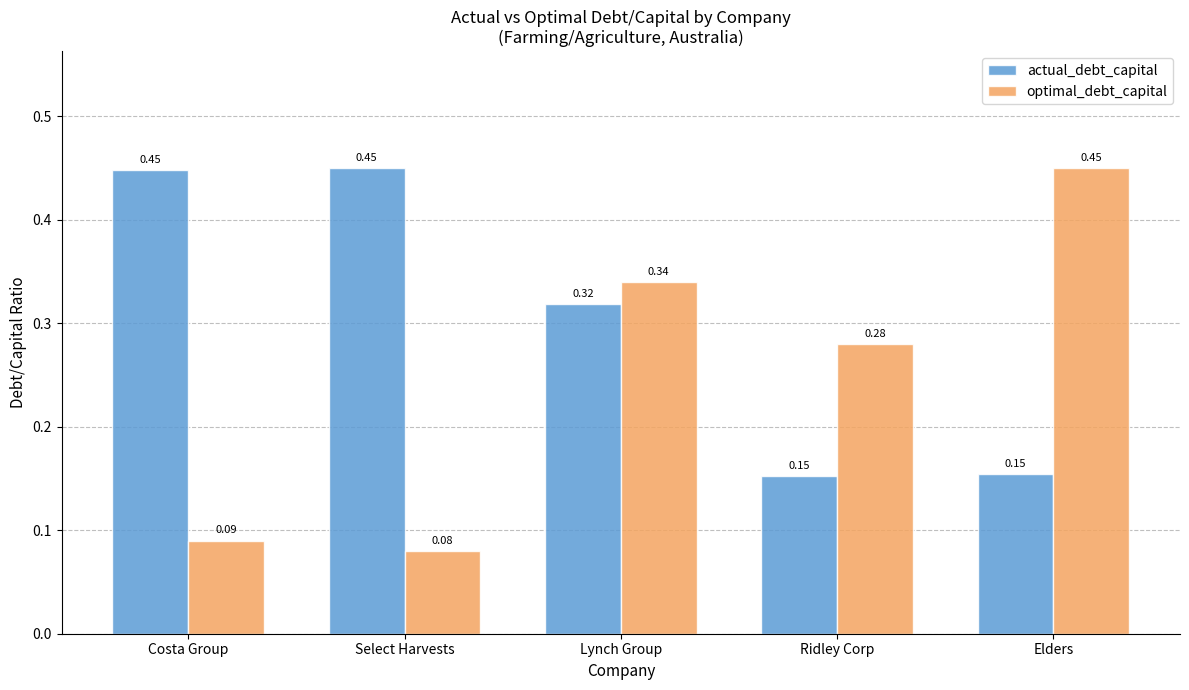

At how many categories does at least one series exceed 0?

5